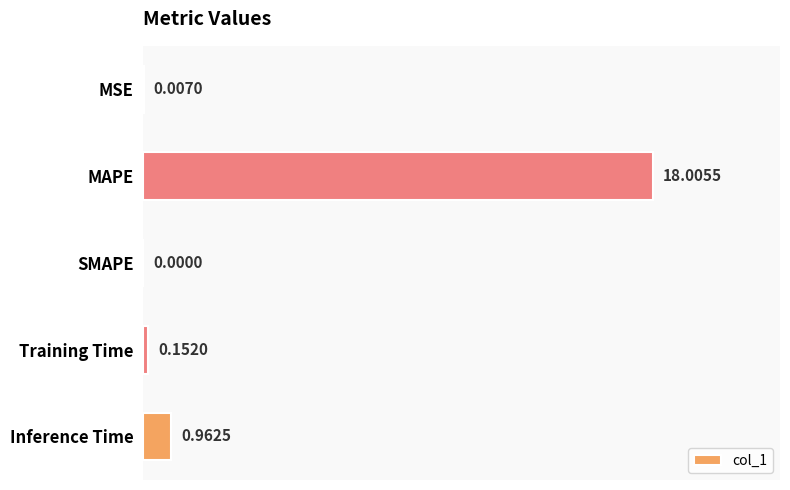

What is the maximum value shown in the chart?

18.0